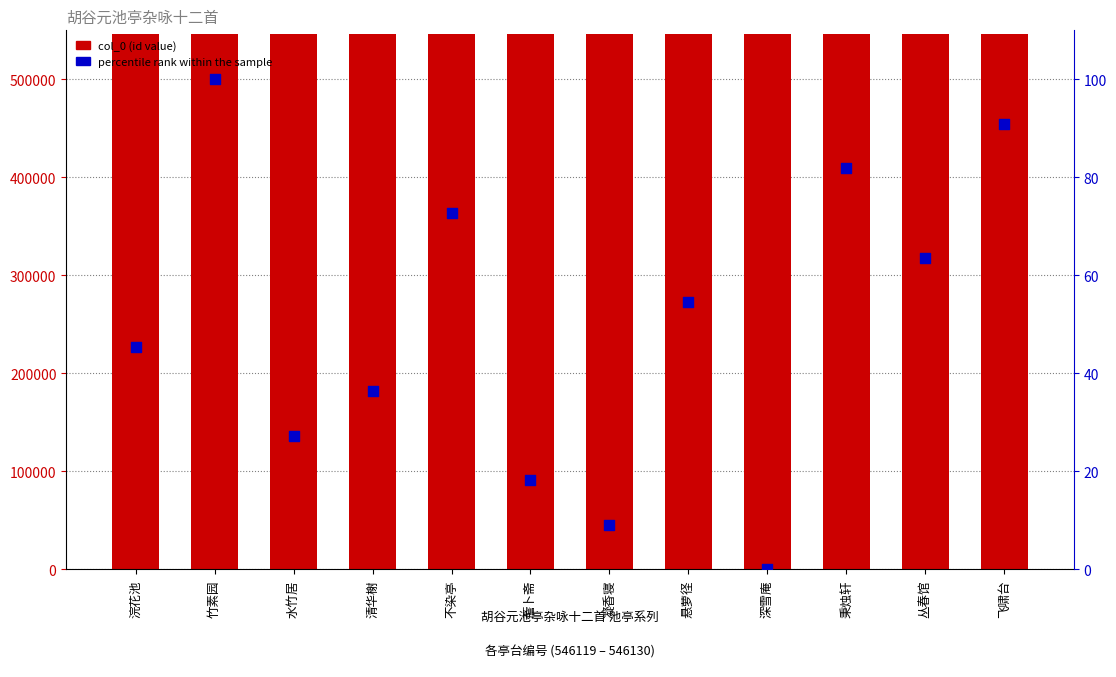

What are all the series names shown in the legend?

col_0 (id), percentile rank within the sample